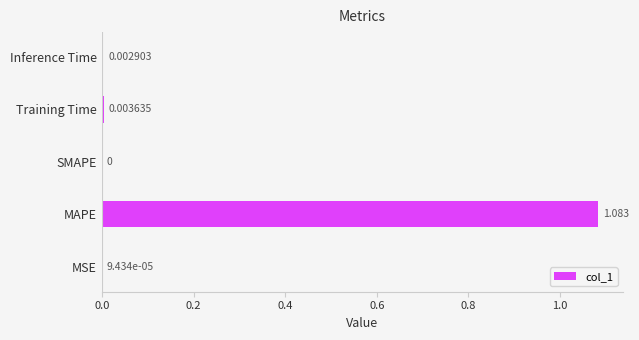

Reading left to right, transcribe all the data shown in this chart.

MSE=0.0	MAPE=1.1	SMAPE=0.0	Training Time=0.0	Inference Time=0.0